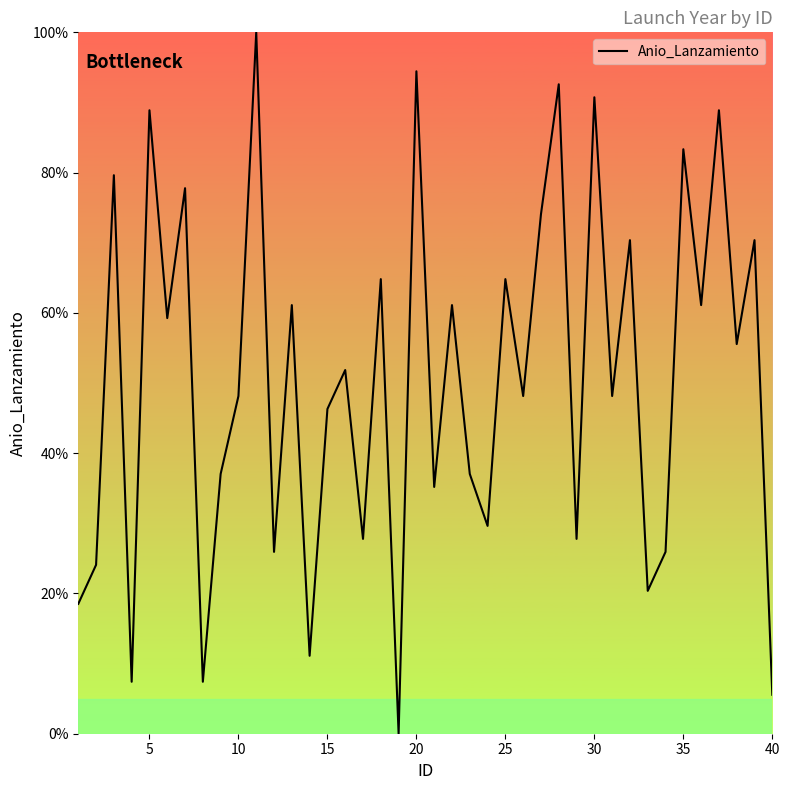

What is the difference between the maximum and minimum values?

100.0